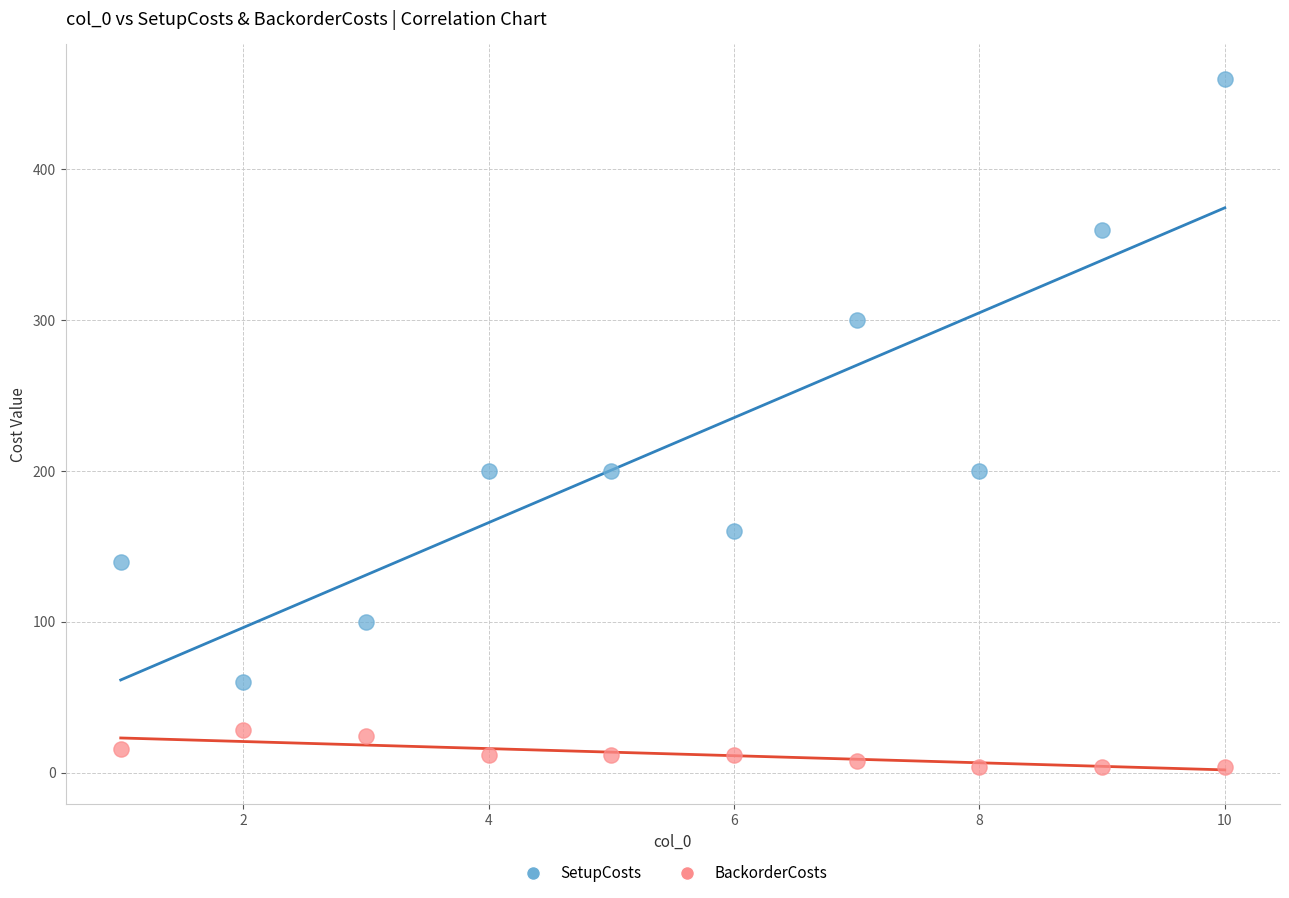

Which series has the widest spread of Y values?

SetupCosts